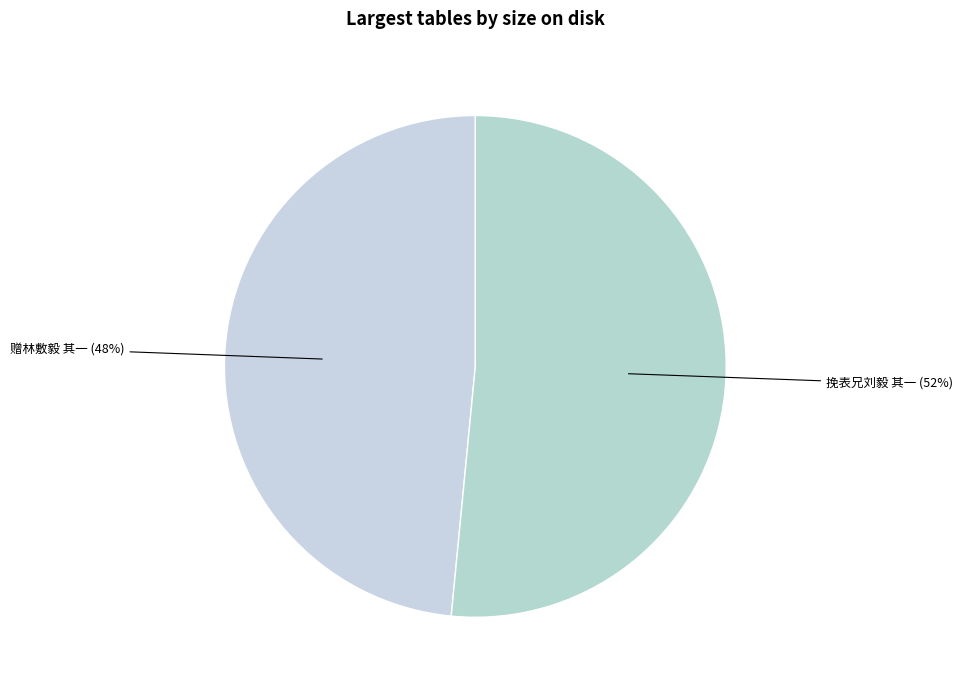

To the nearest percent, what is the combined percentage of 挽表兄刘毅 其一 (52%) and 赠林敷毅 其一 (48%)?

100%